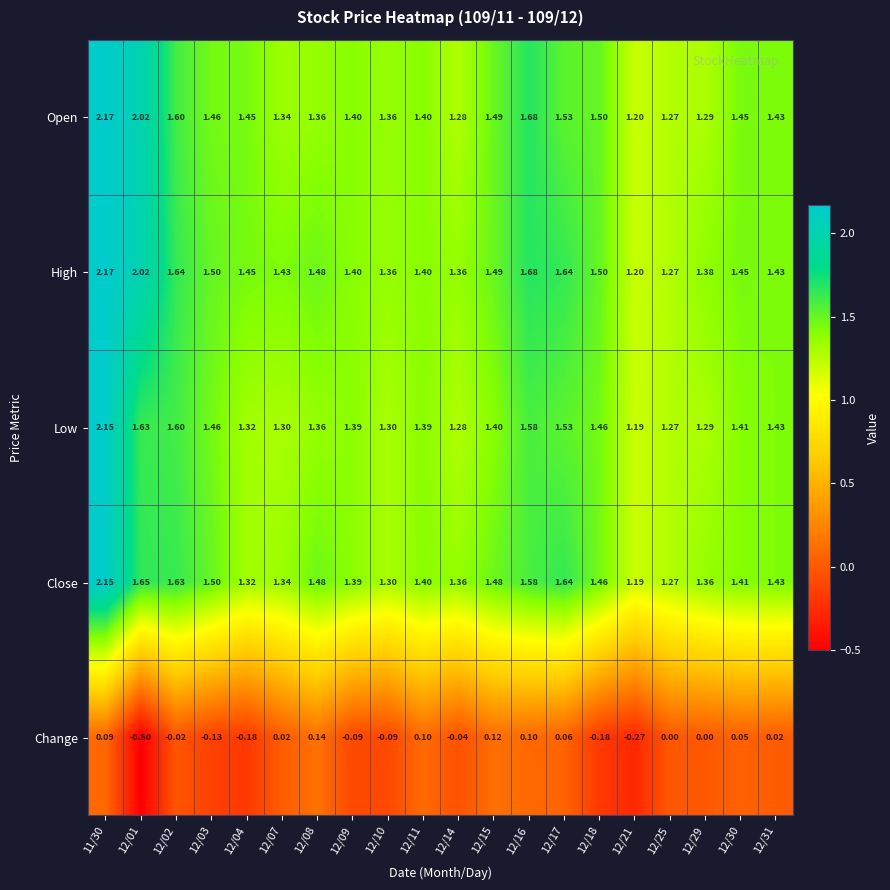

Is the value of Open at 12/30 greater than the value of High at 12/14?

Yes